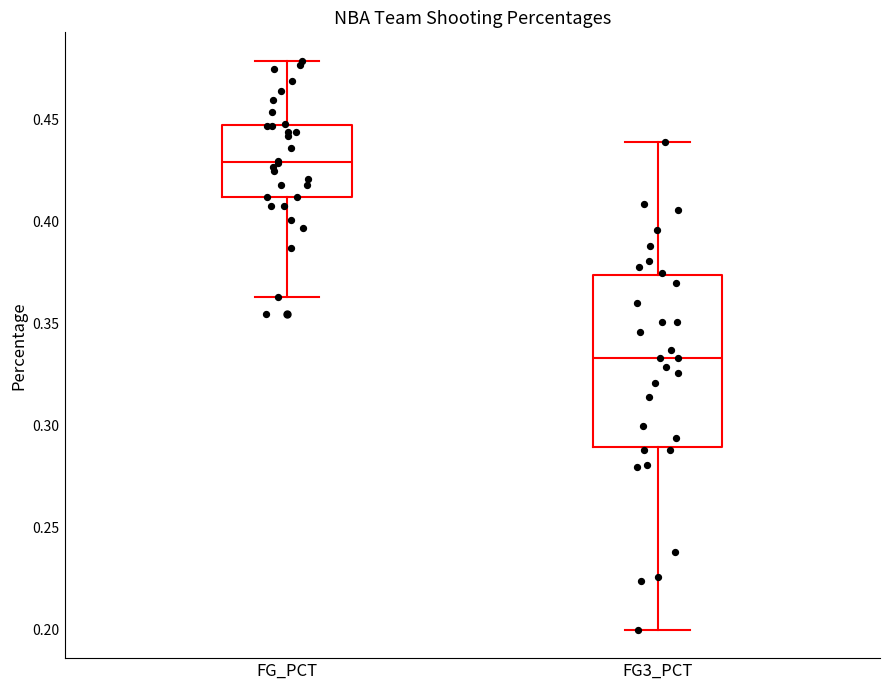

Reading left to right, transcribe this box plot: for each box, give where its median line is, the range the box spans, and where its two whiskers end, as read against the y-axis. The values are not printed on the chart, so give them approximately, as read against the axis.

FG_PCT: median 0.430, box 0.410 to 0.450, whiskers 0.365 to 0.480
FG3_PCT: median 0.335, box 0.290 to 0.375, whiskers 0.200 to 0.440